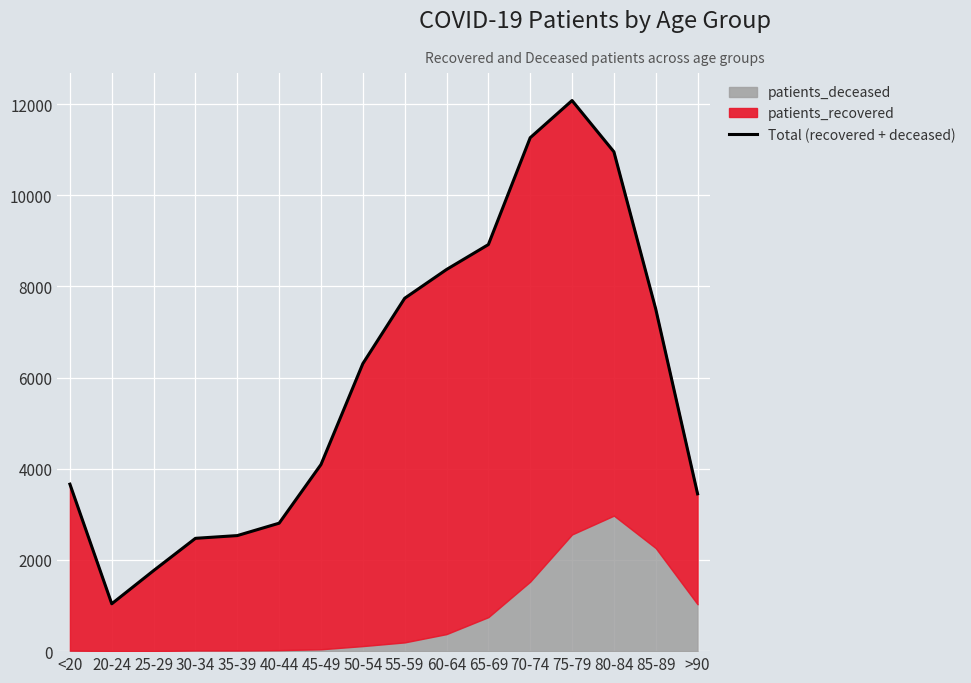

How many data points does each series have?

16